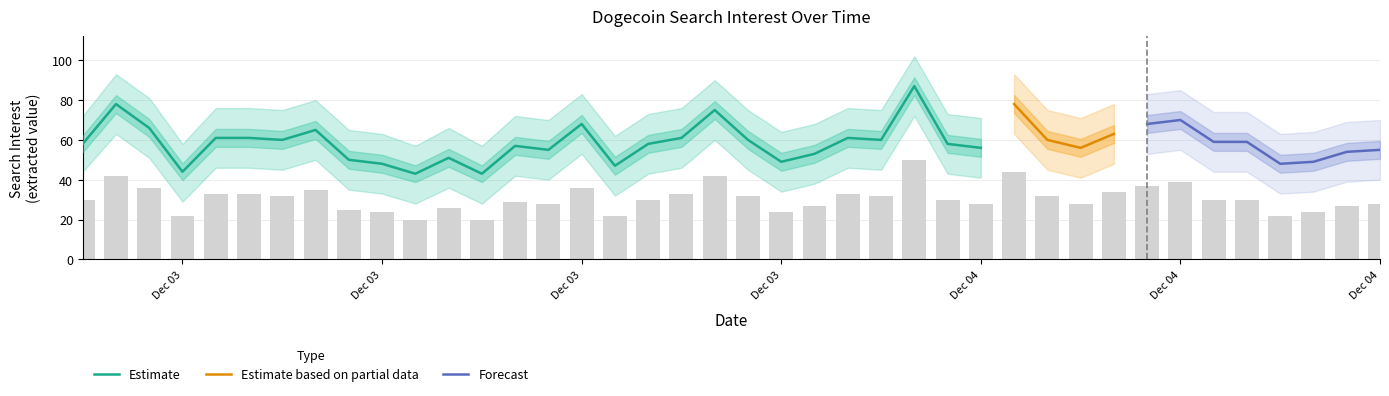

Are the bars horizontal?

No